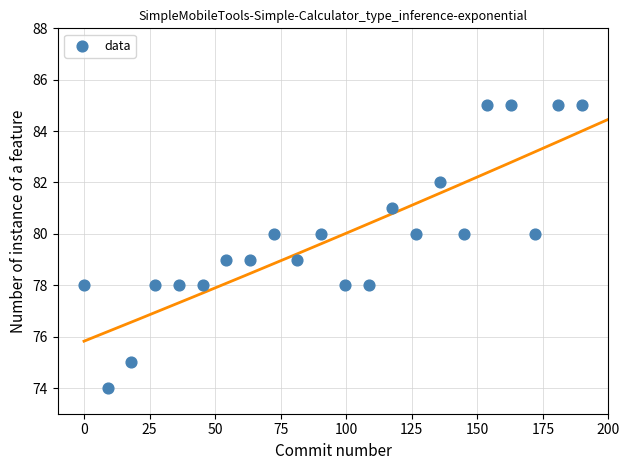

What is the range of Y values (max minus min)?

11